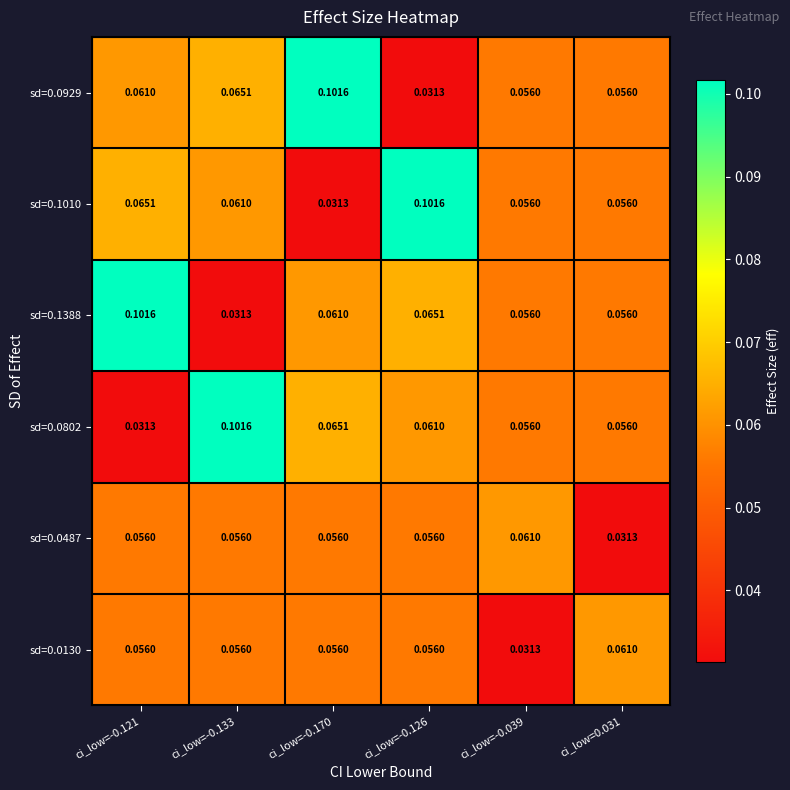

Between ci_low=-0.133 and ci_low=-0.170, which is larger?

ci_low=-0.170